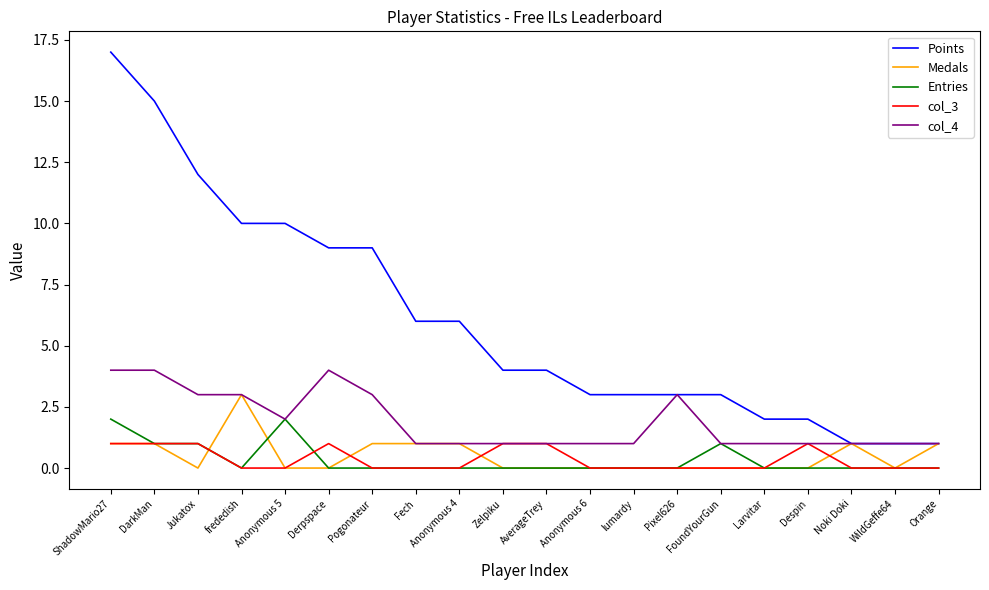

True or false: Medals has a value of 0 at Despin.

True